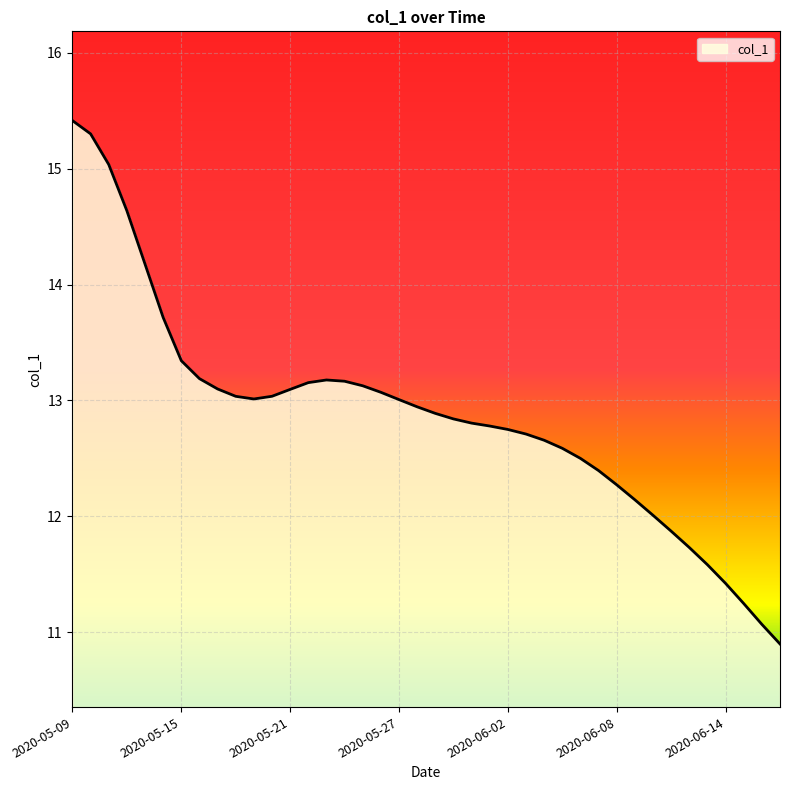

What is the minimum value shown in the chart?

10.9